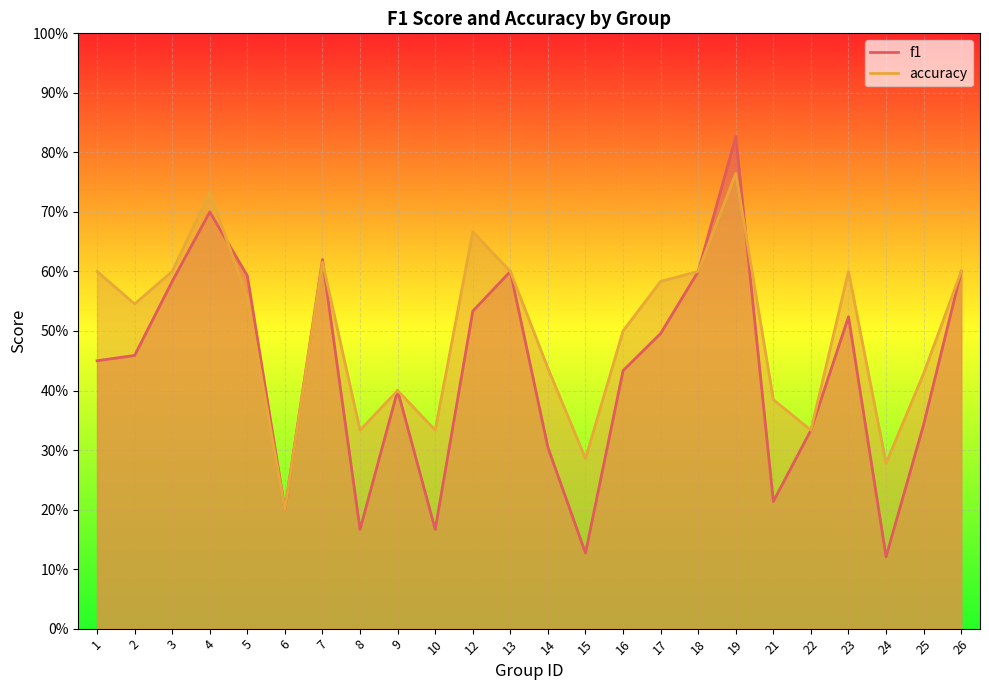

What is the difference between the maximum and minimum values in the f1 series?

0.7